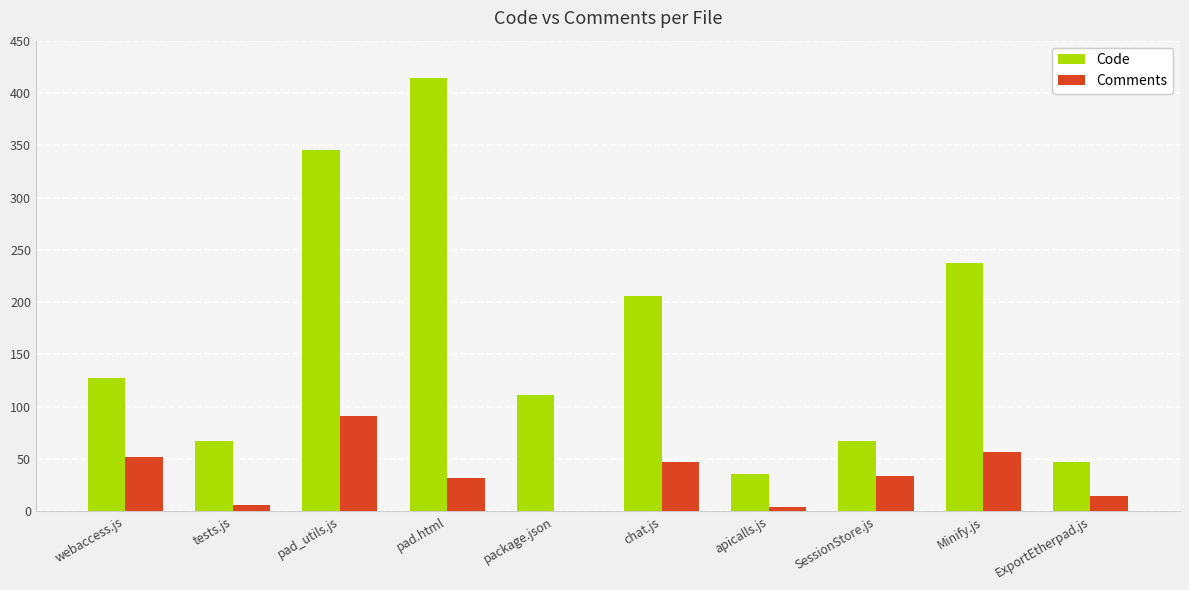

The value of Comments at pad.html is 32. True or false?

True